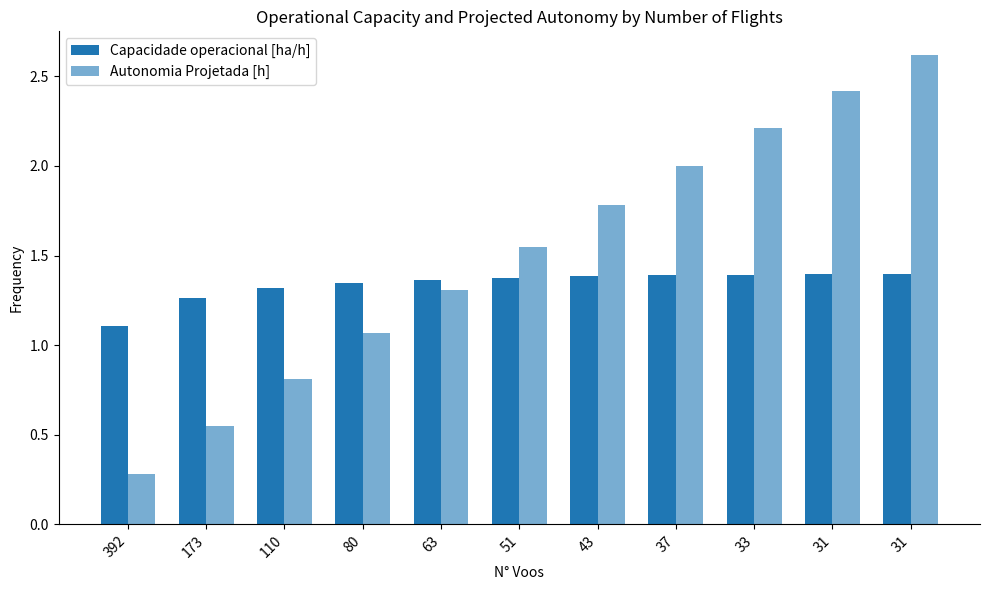

What is the value of the Capacidade operacional [ha/h] bar at the 3rd from the left?

1.3